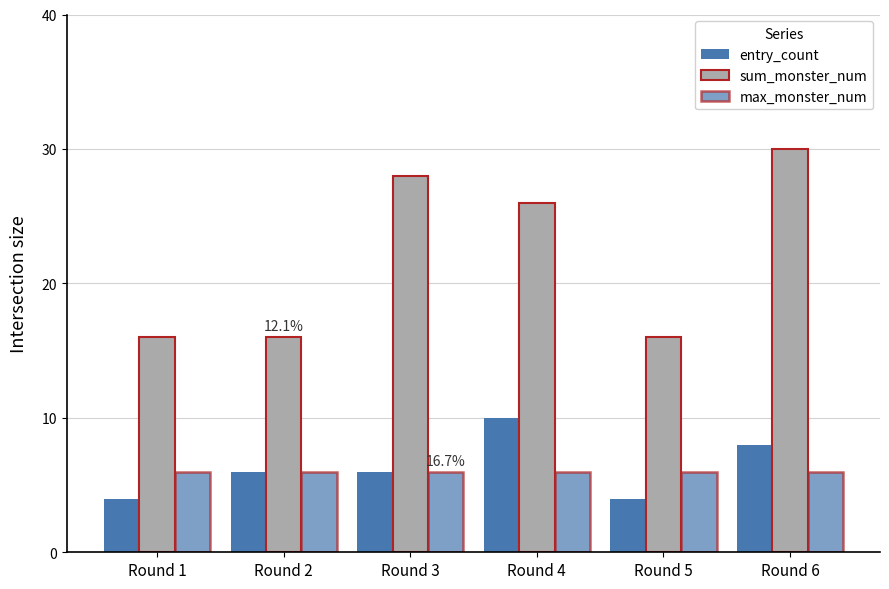

How many groups of bars are there?

6